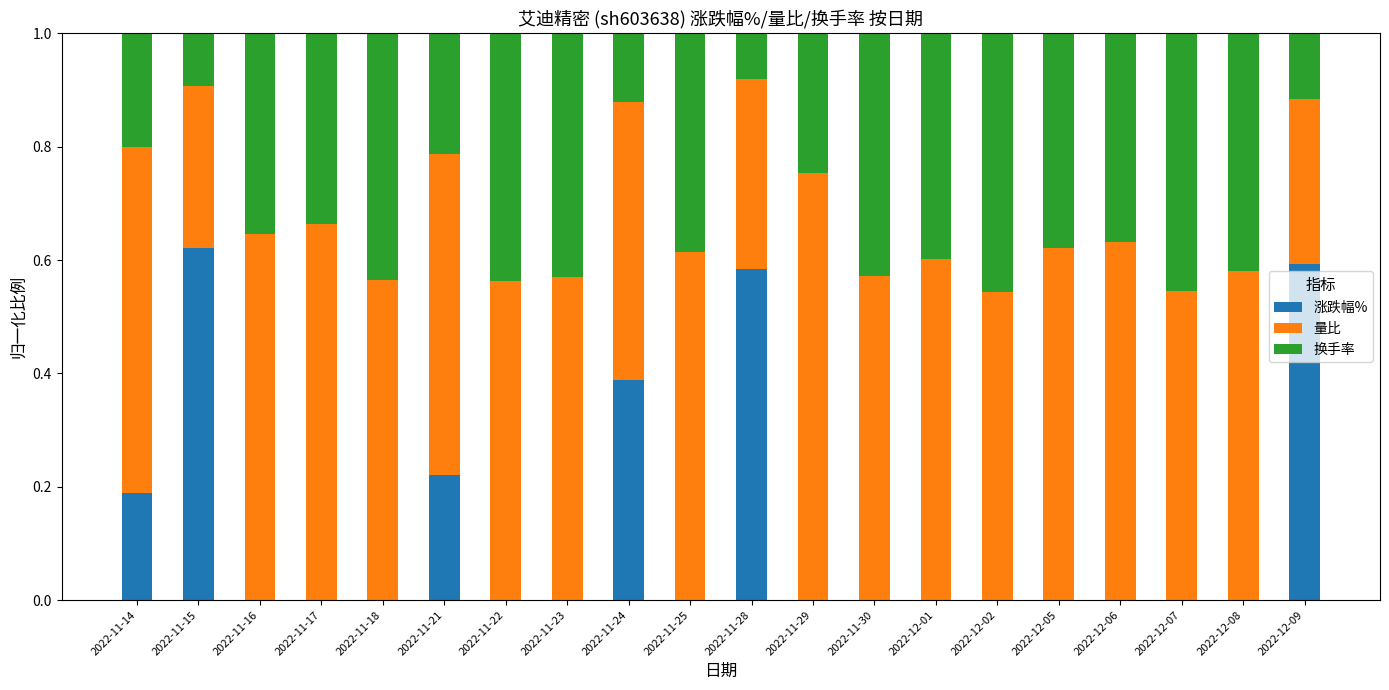

Is it true that 涨跌幅% equals -0.3 at 2022-11-23?

False